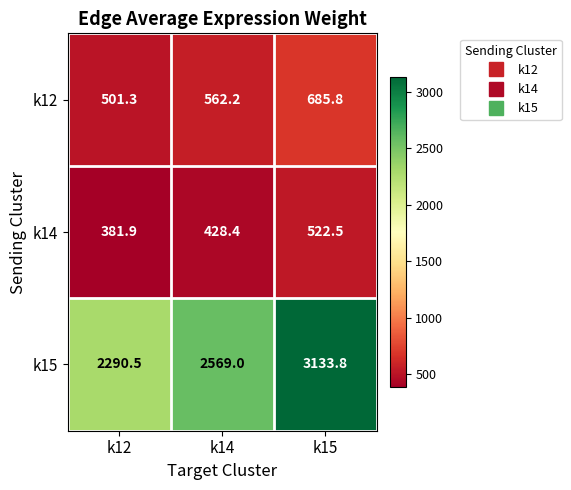

What is the total value across all series at k14?

3559.6